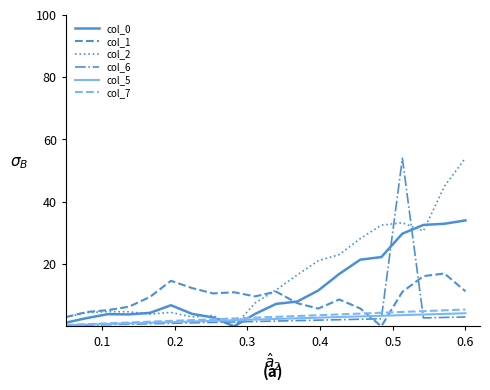

Which series has the largest total across all categories?

col_2